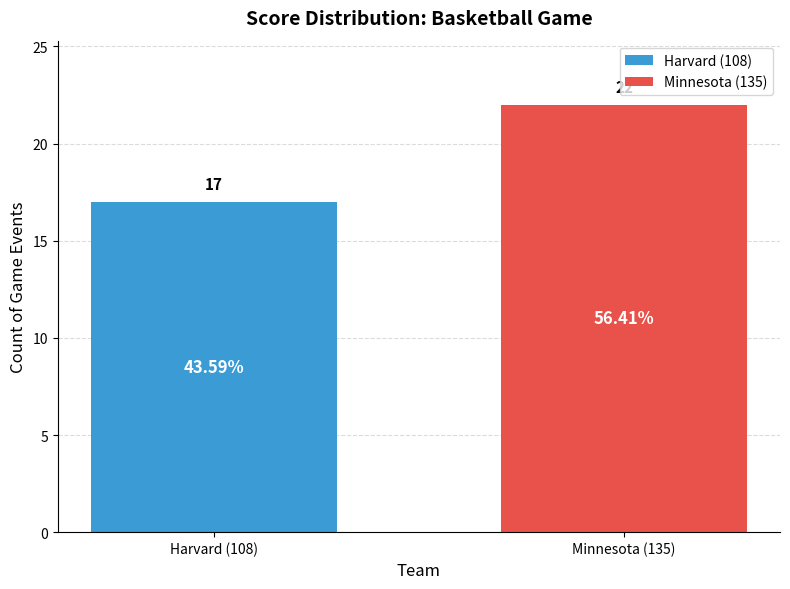

What is the difference between the maximum and minimum values?

5